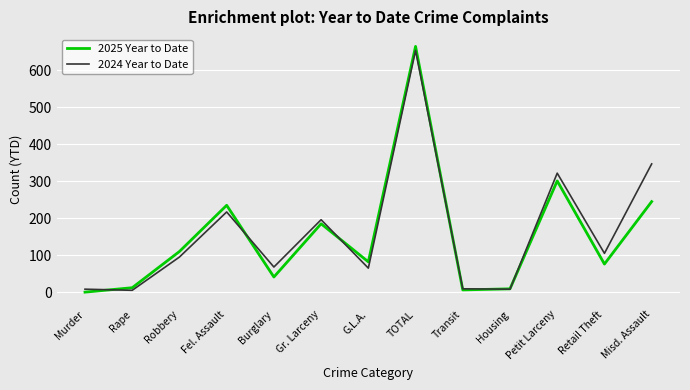

At which category is the sum across all series the highest?

TOTAL